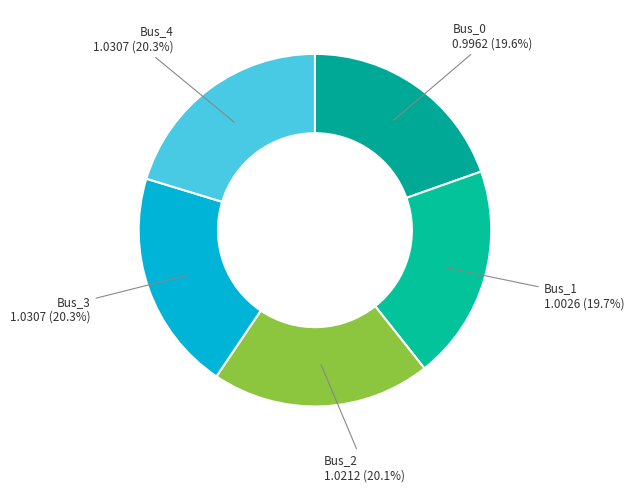

Count the number of slices in the pie.

5